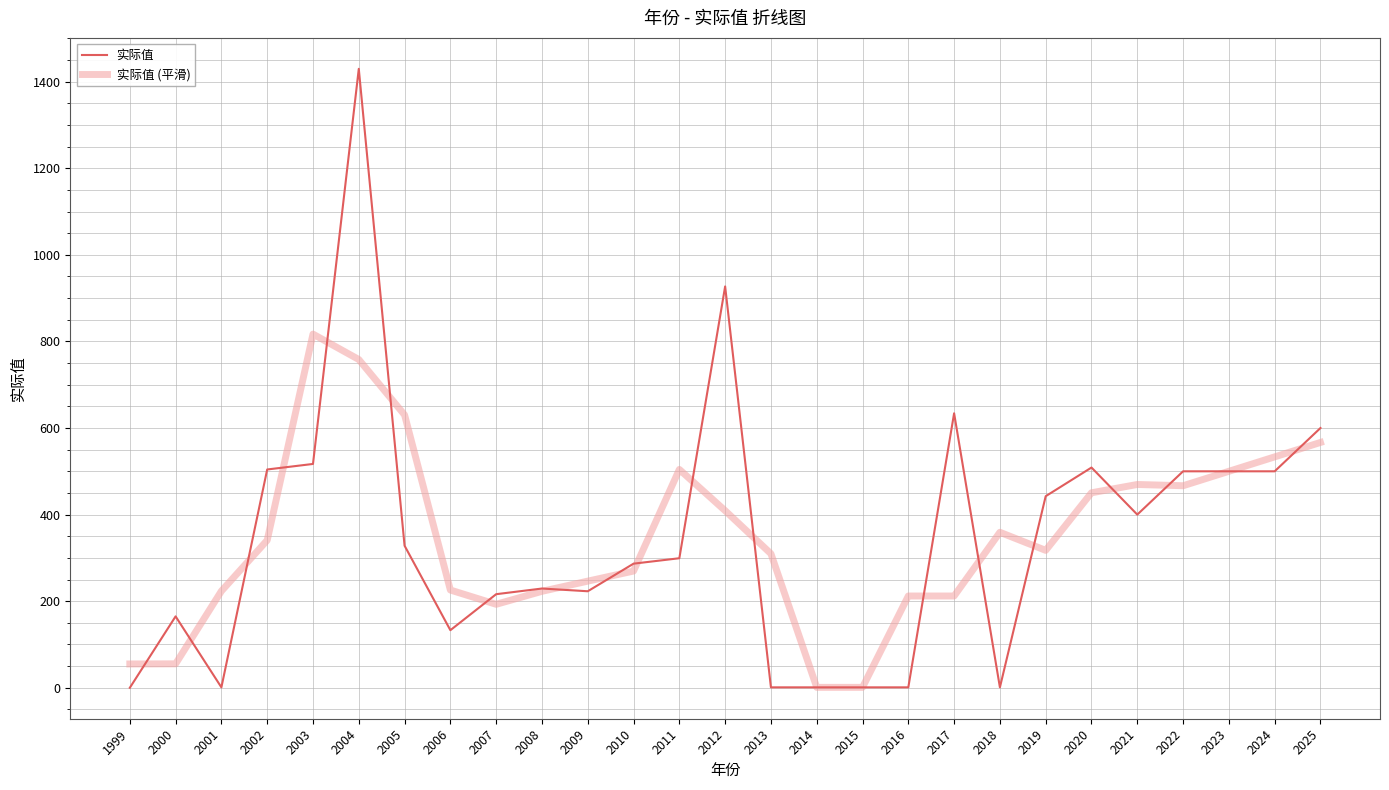

Where does the 实际值 (平滑) series first go above 317?

2002